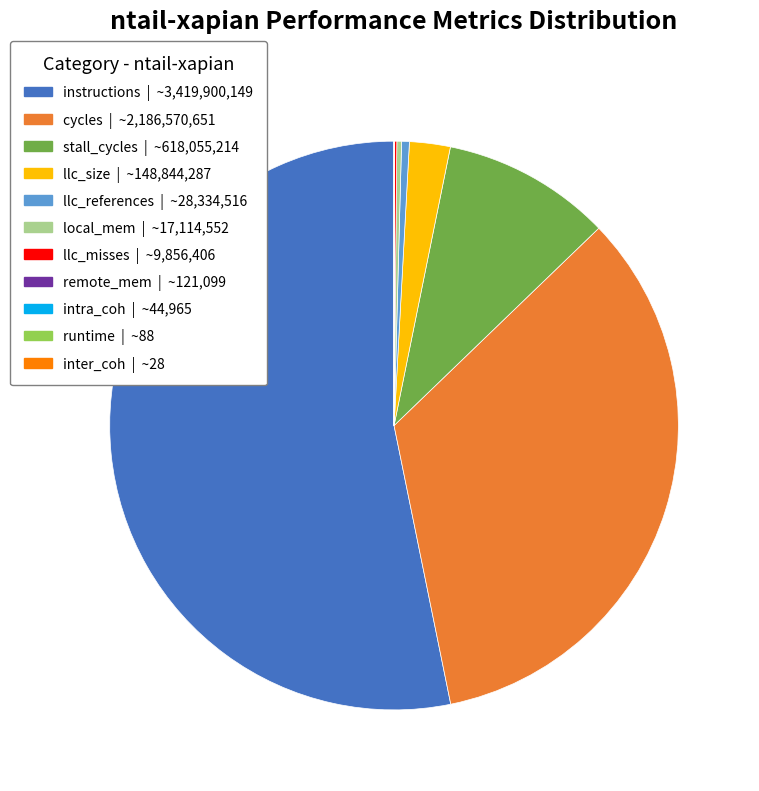

Is there any slice that represents more than half of the pie?

Yes